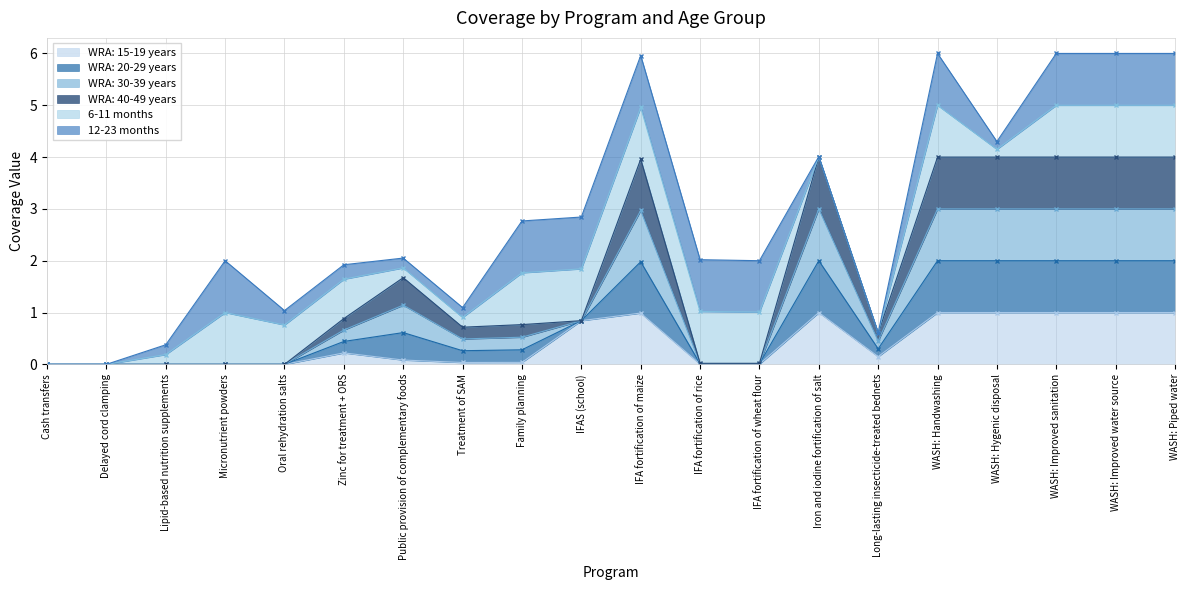

True or false: WRA: 15-19 years has more than 2 interior local peaks.

True